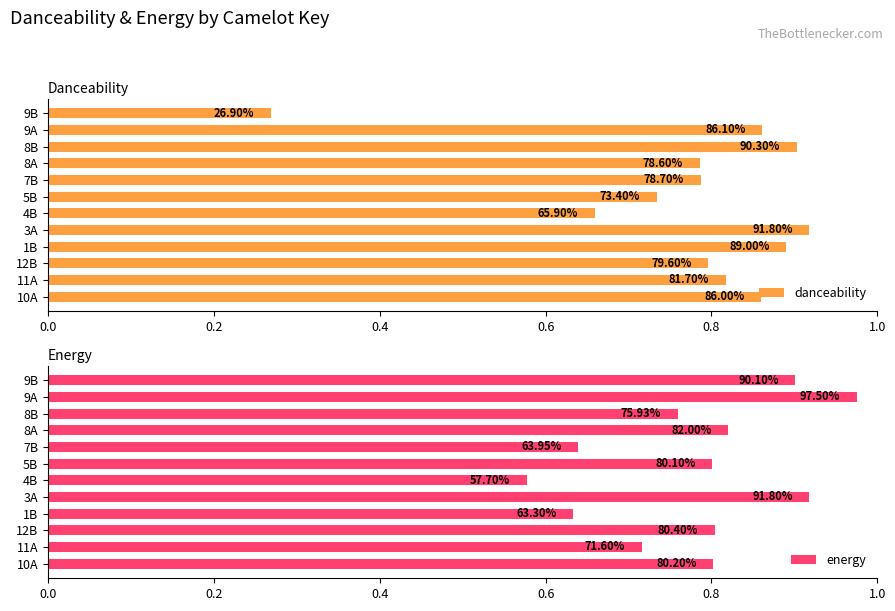

Does the chart contain any negative values?

No